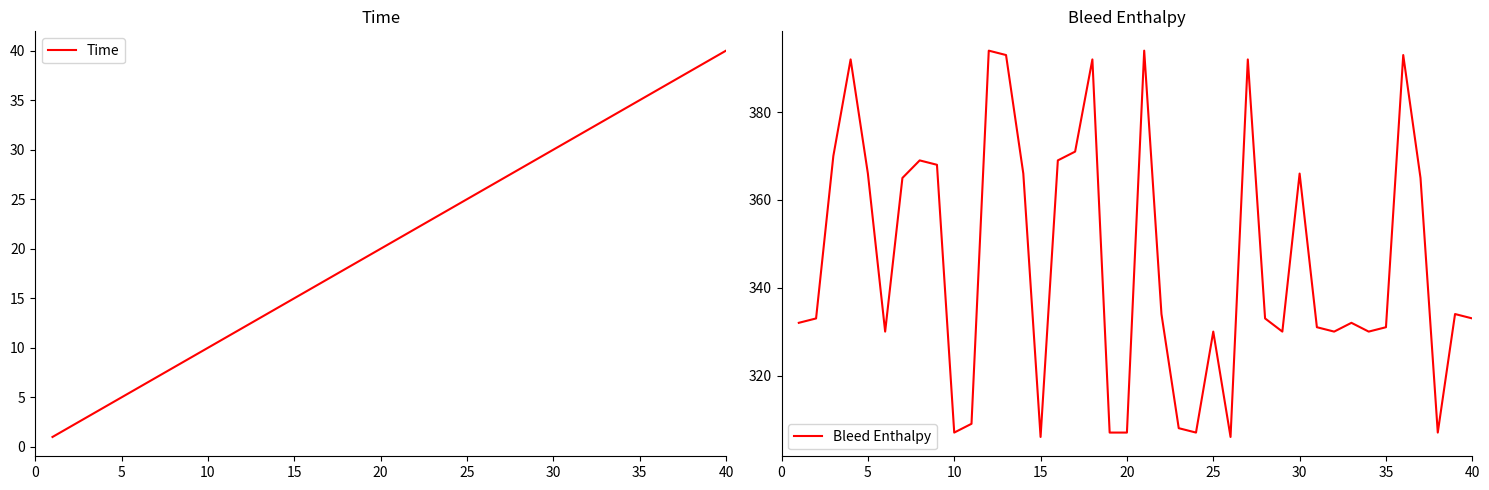

Which category has the highest value in the Time series?

40